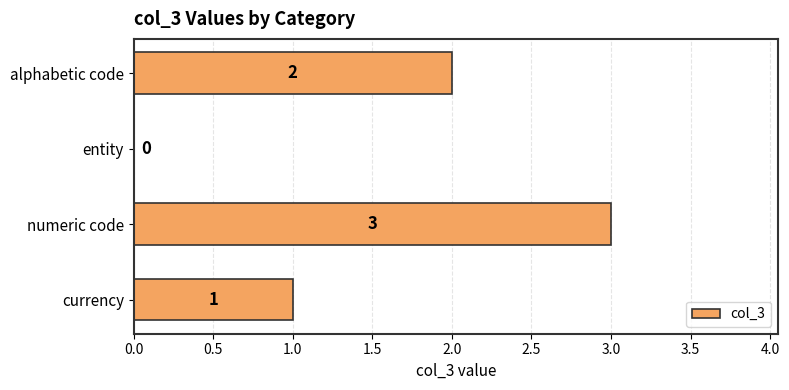

At which label is the value closest to 1?

currency